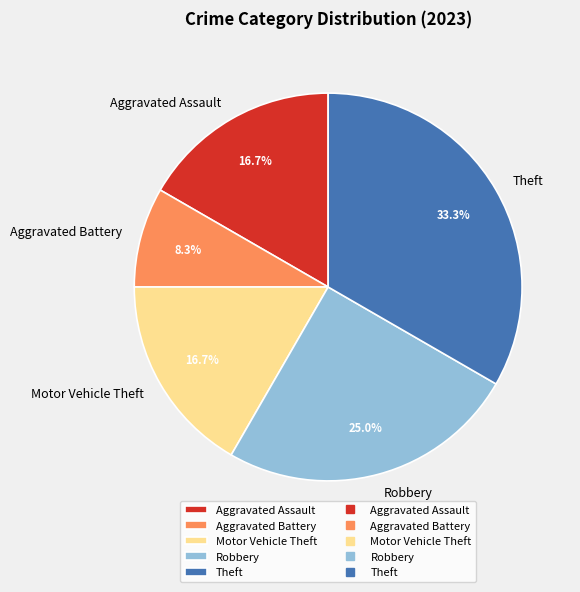

To the nearest percent, what portion does Aggravated Assault represent?

17%